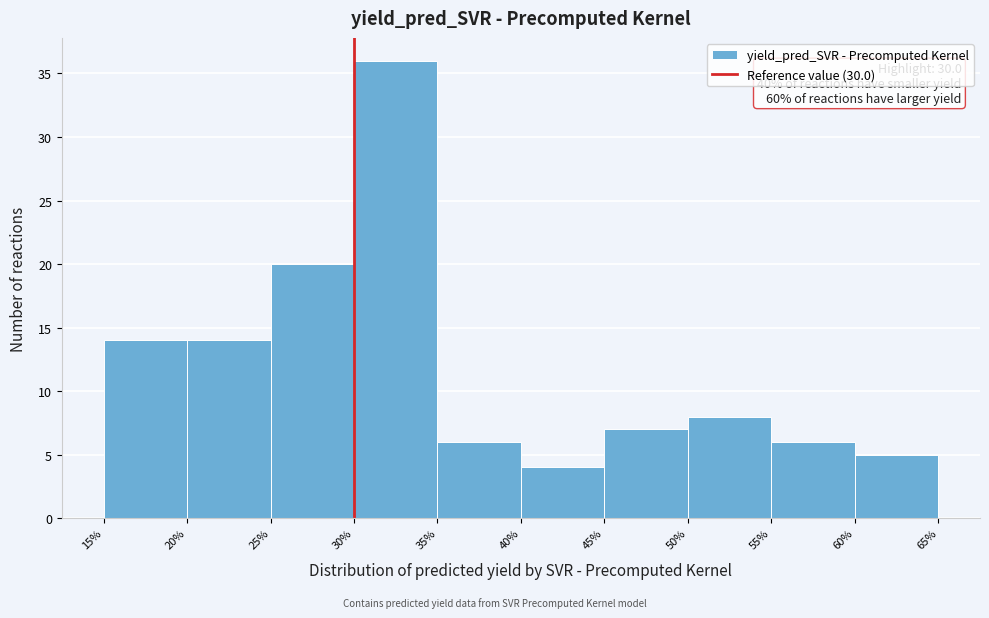

Which range on the x-axis has the tallest bar?

30% to 35%